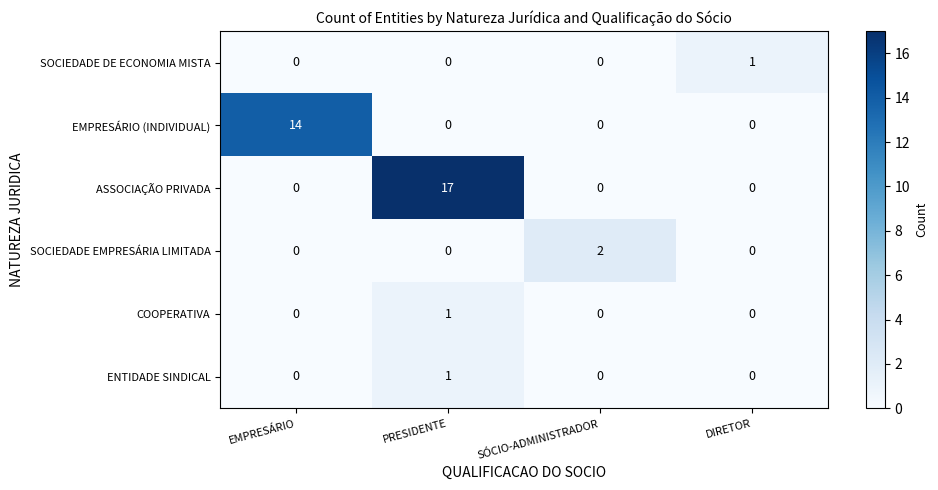

What is the sum of all EMPRESÁRIO (INDIVIDUAL) values?

14